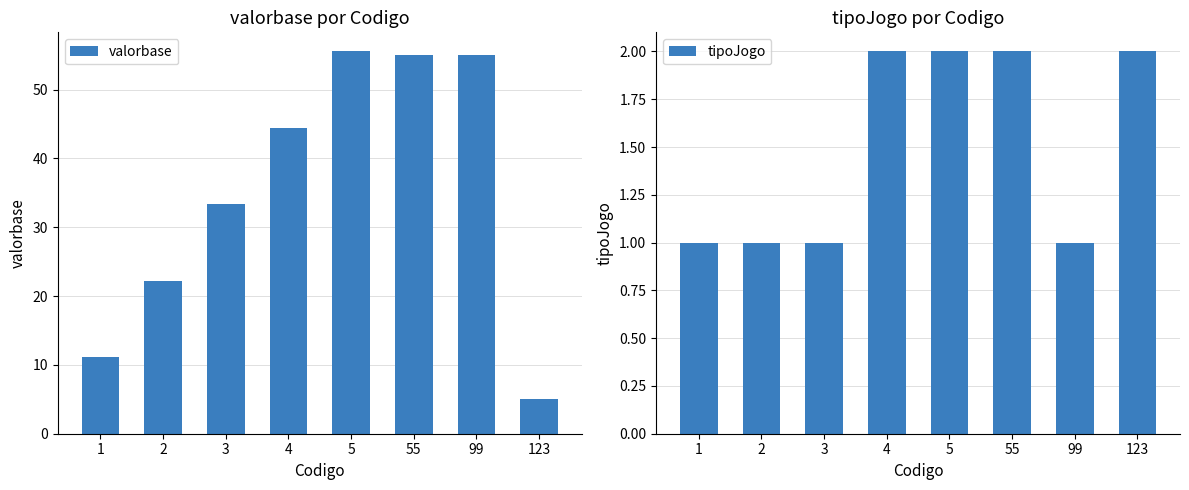

How many series are shown in this chart?

2